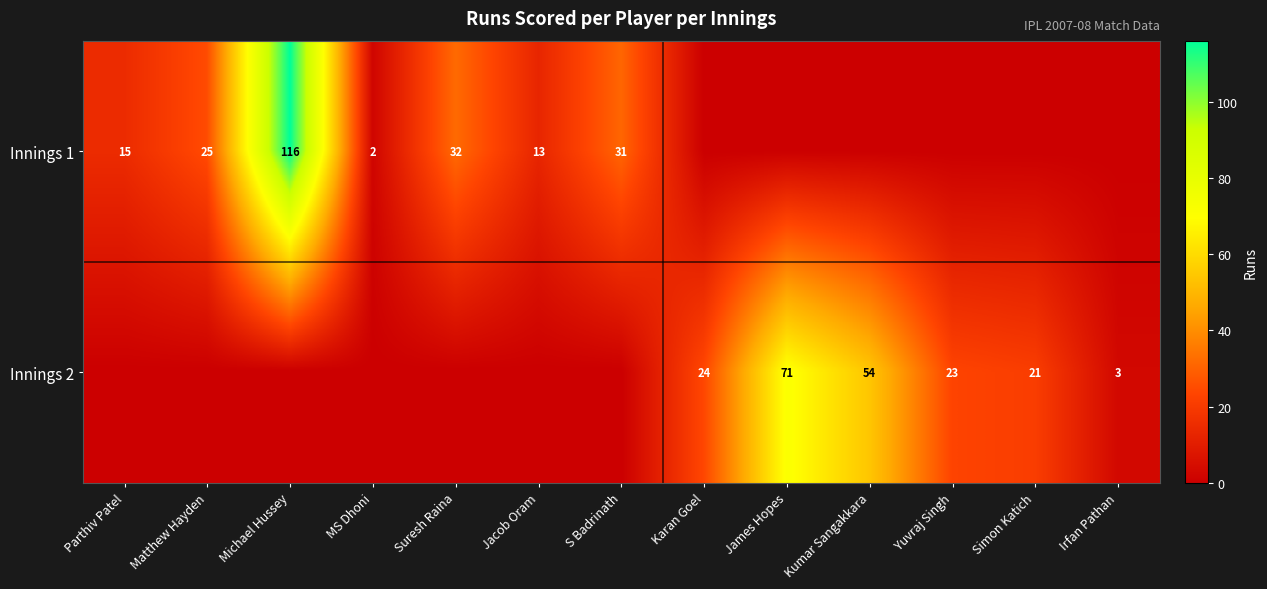

Which has a higher value, Simon Katich or Suresh Raina?

Suresh Raina